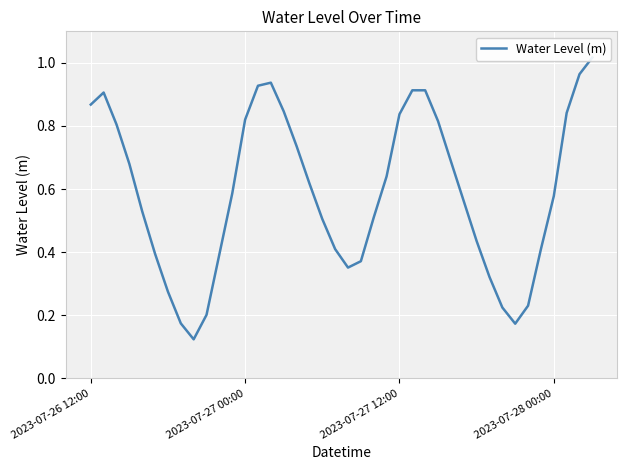

What is the difference between the values at 11 and 34?

0.4